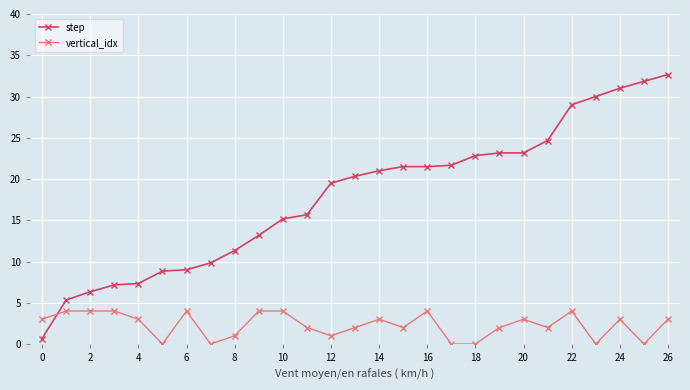

What is the difference between the maximum and minimum values in the step series?

32.0